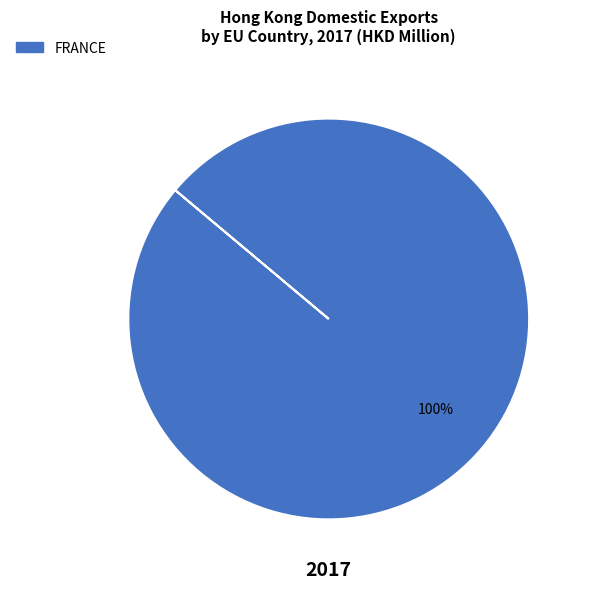

To the nearest percent, what portion does FRANCE represent?

100%